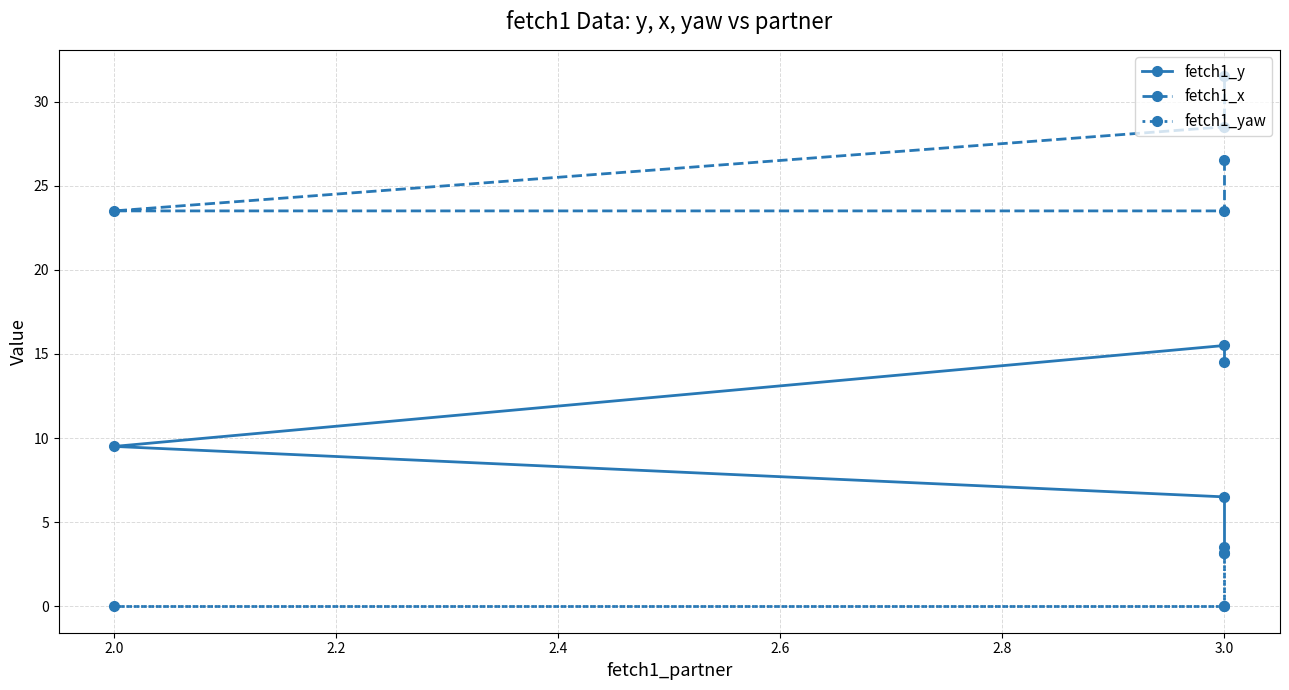

Is the value of fetch1_x at 2.0 greater than the value of fetch1_y at 3.0?

Yes